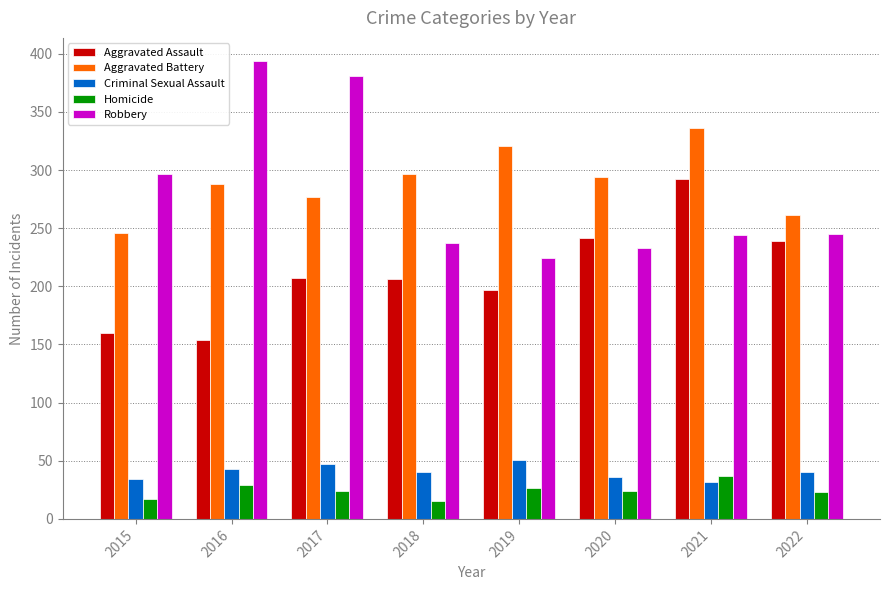

What is the difference between the maximum and minimum values in the Homicide series?

22